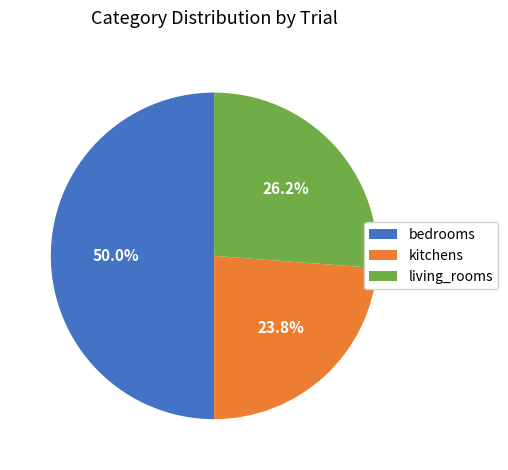

Which has a higher value, living_rooms or kitchens?

living_rooms